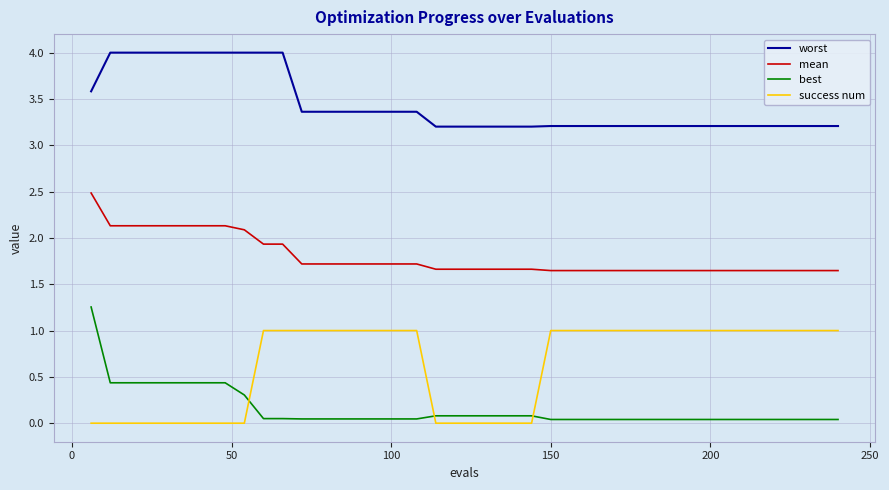

True or false: worst and mean cross at least once.

False